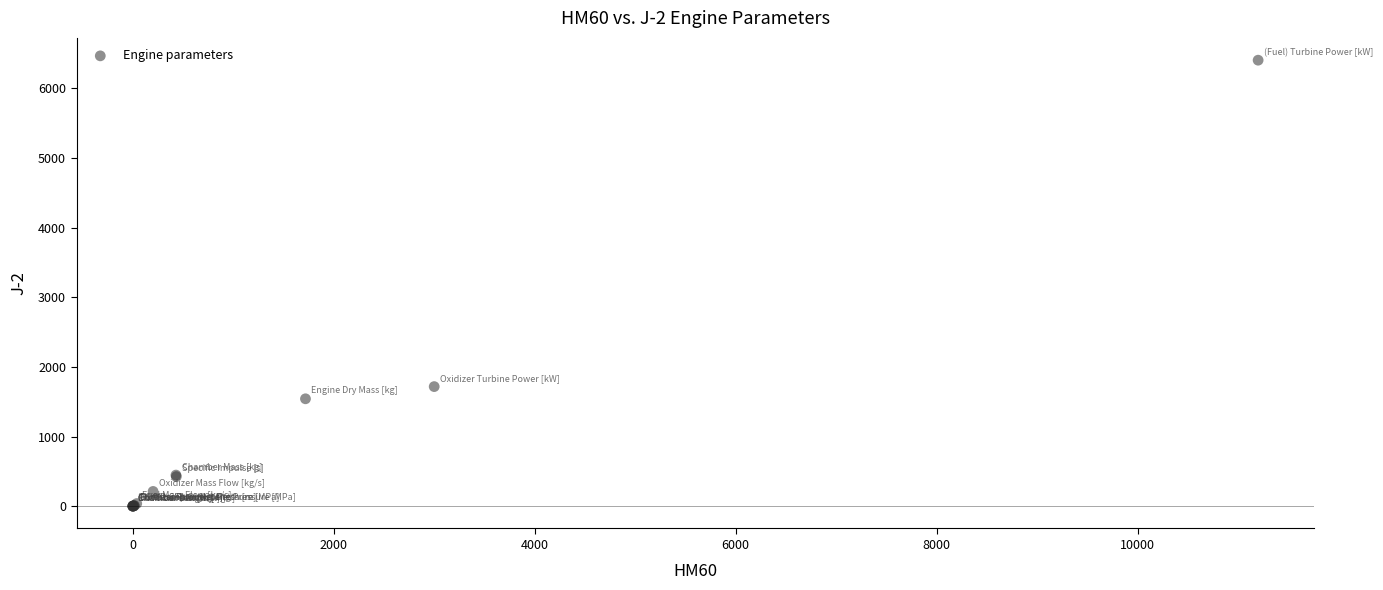

What Y value in the scatter plot is closest to 3201?

1717.0